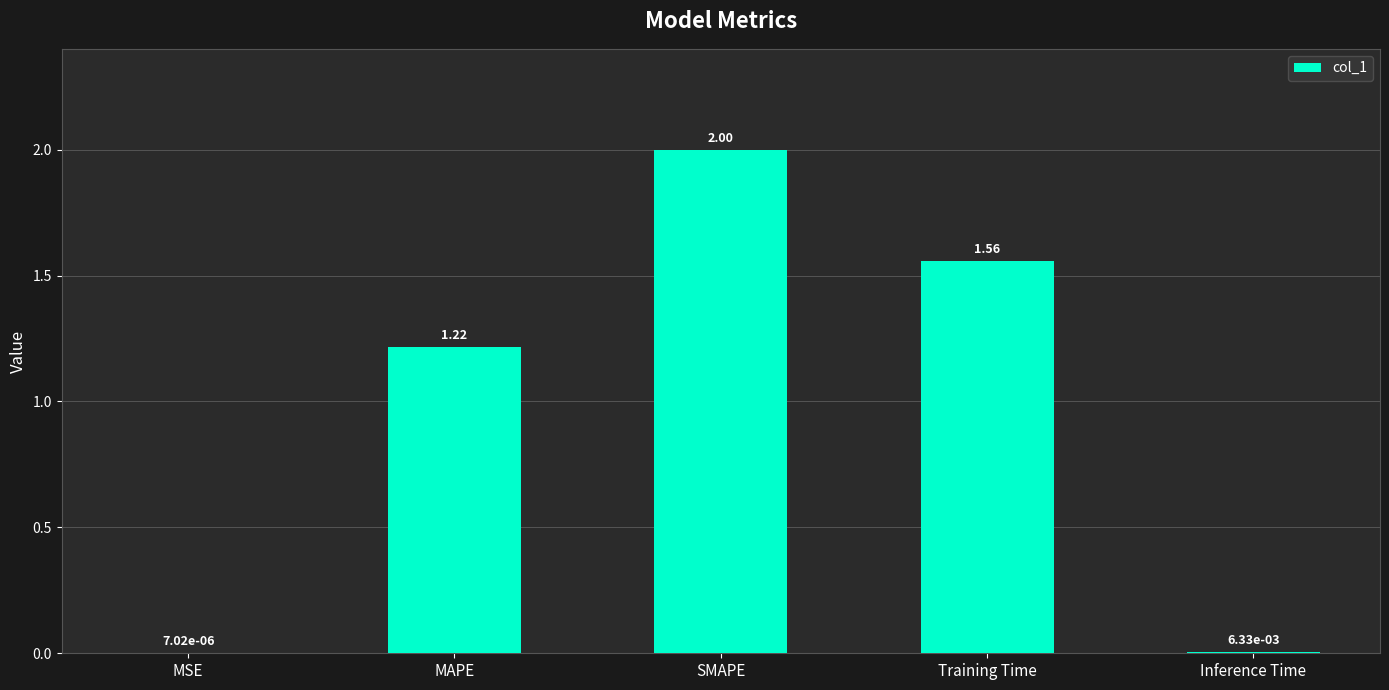

Which category has the highest value across all series?

SMAPE